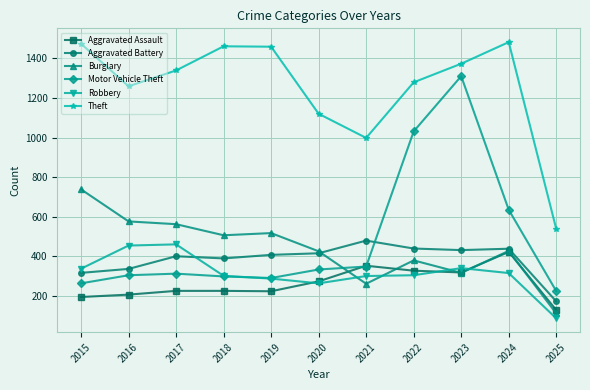

The Aggravated Battery series shows 431 at 2023. True or false?

True